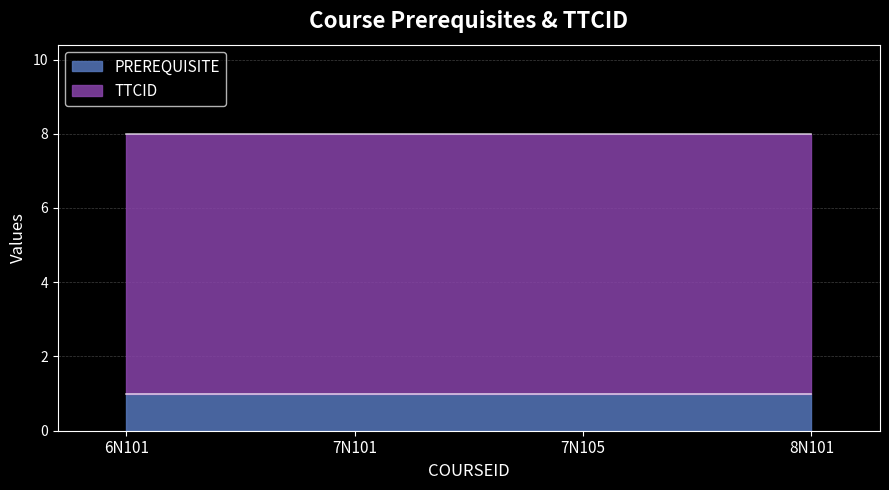

The TTCID series shows 11 at 6N101. True or false?

False